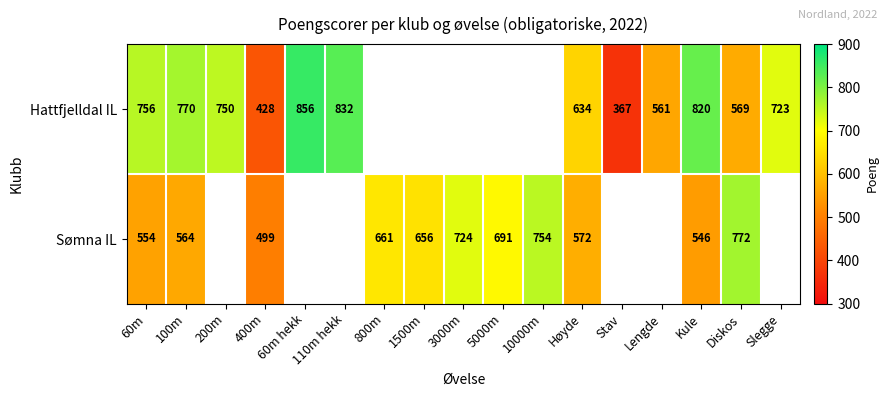

The value of Hattfjelldal IL at 110m hekk is 832. True or false?

True